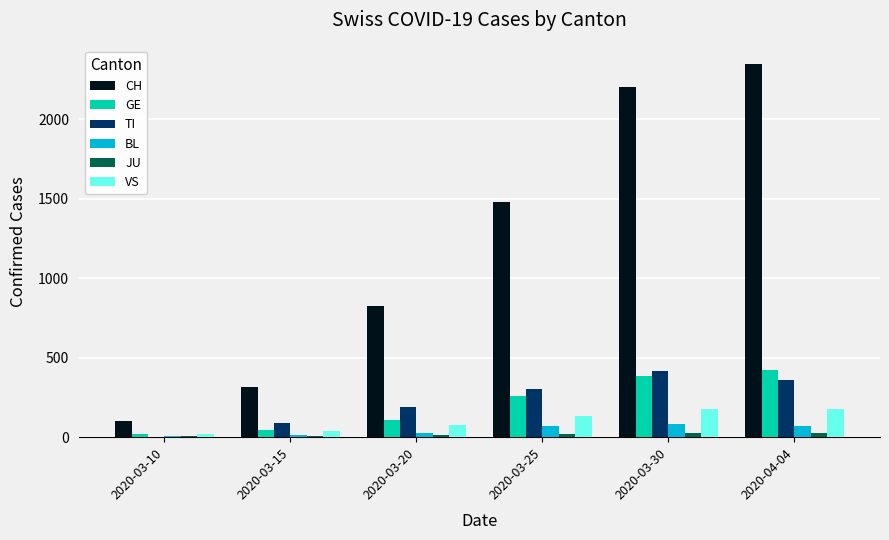

Which series changed the most between 2020-03-10 and 2020-03-25?

CH